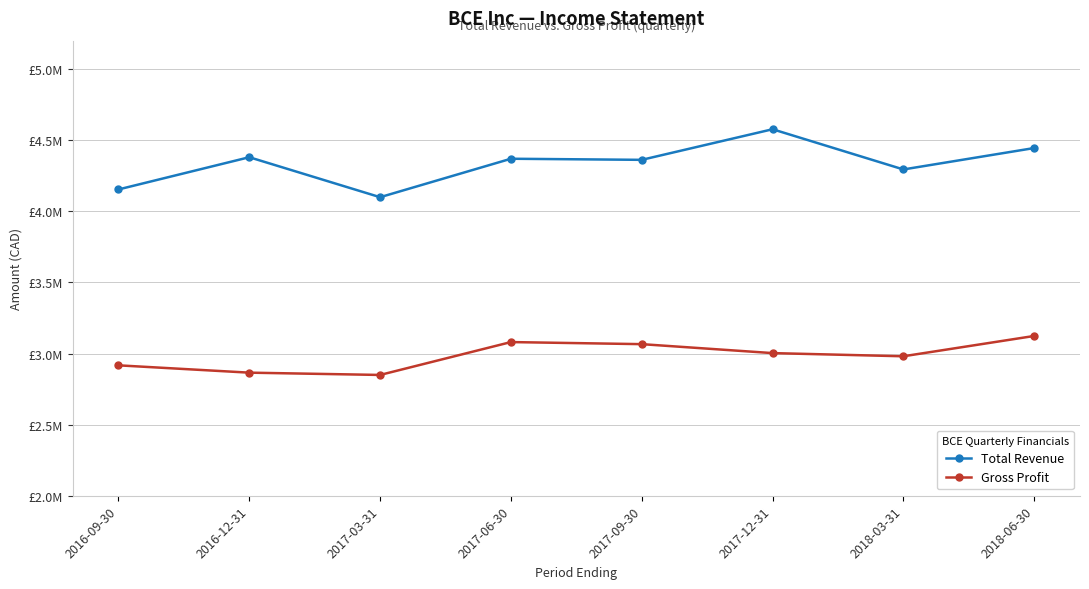

Count the Total Revenue values in the range 4294400 to 4445000.

5